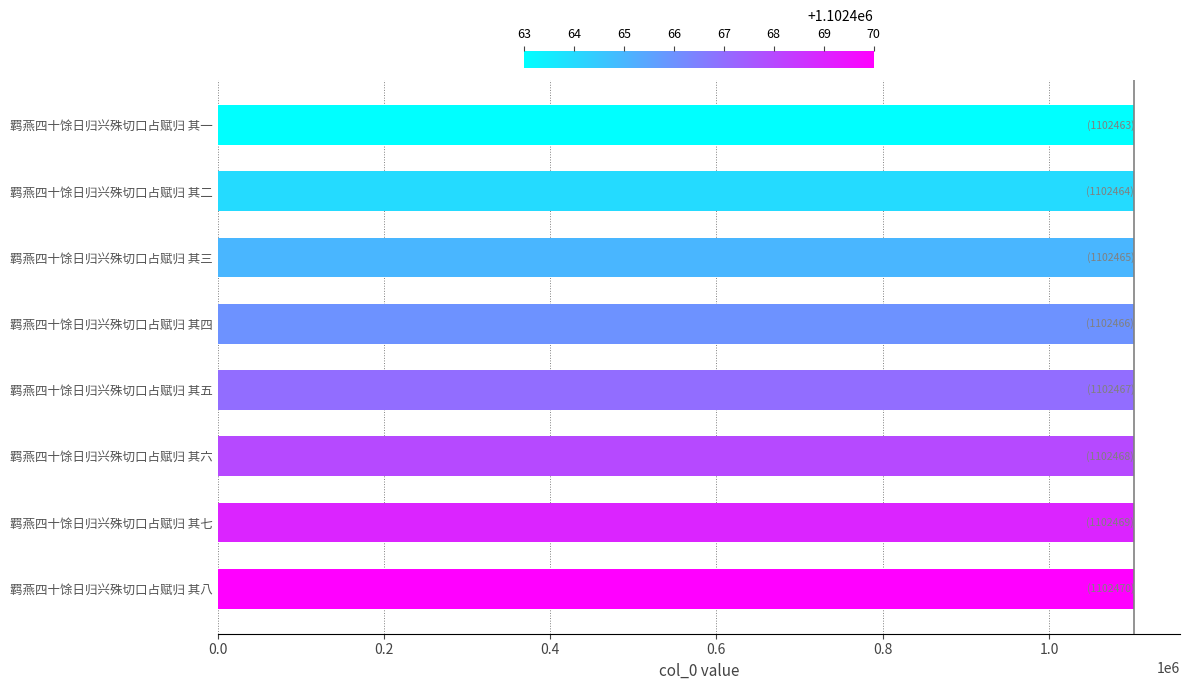

What value does the data have at 羁燕四十馀日归兴殊切口占赋归 其二?

1102464